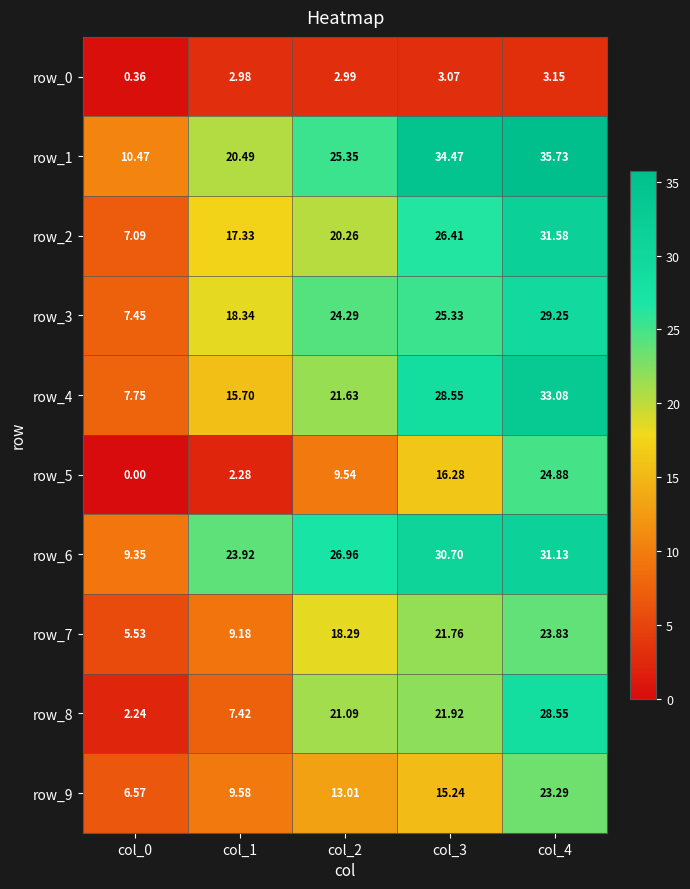

Is the value of row_0 at col_0 greater than the value of row_4 at col_1?

No